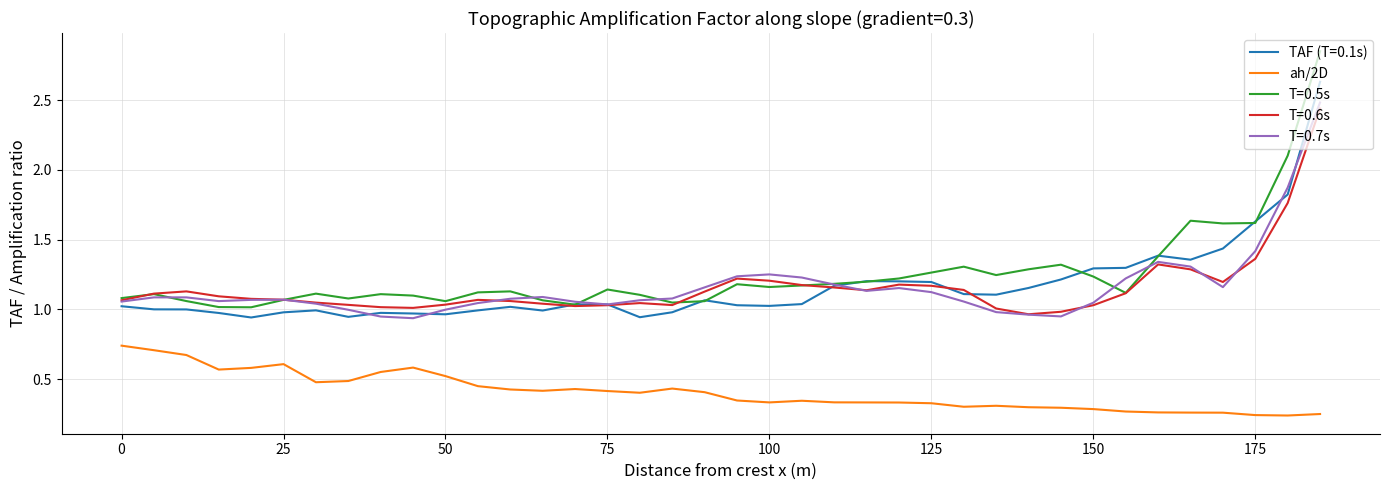

True or false: T=0.5s and ah/2D cross at least once.

False